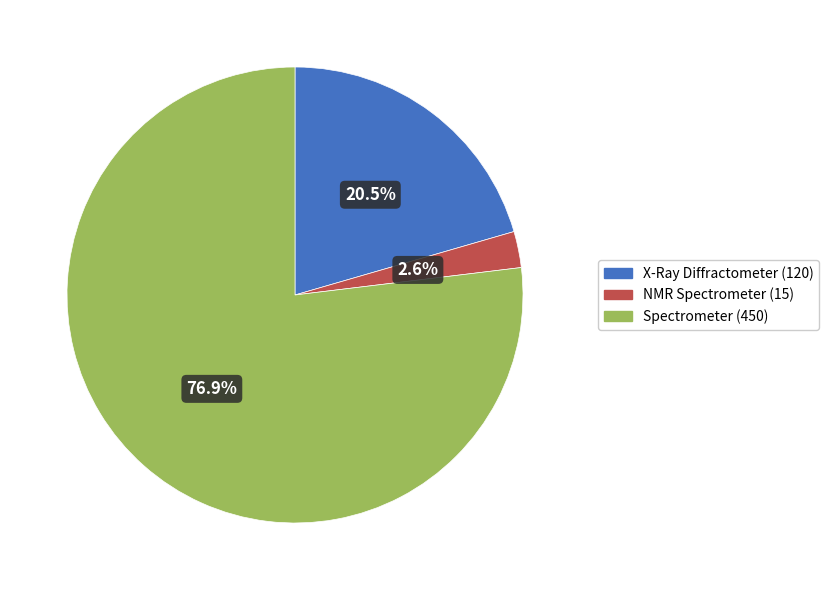

Does any single category account for the majority?

Yes